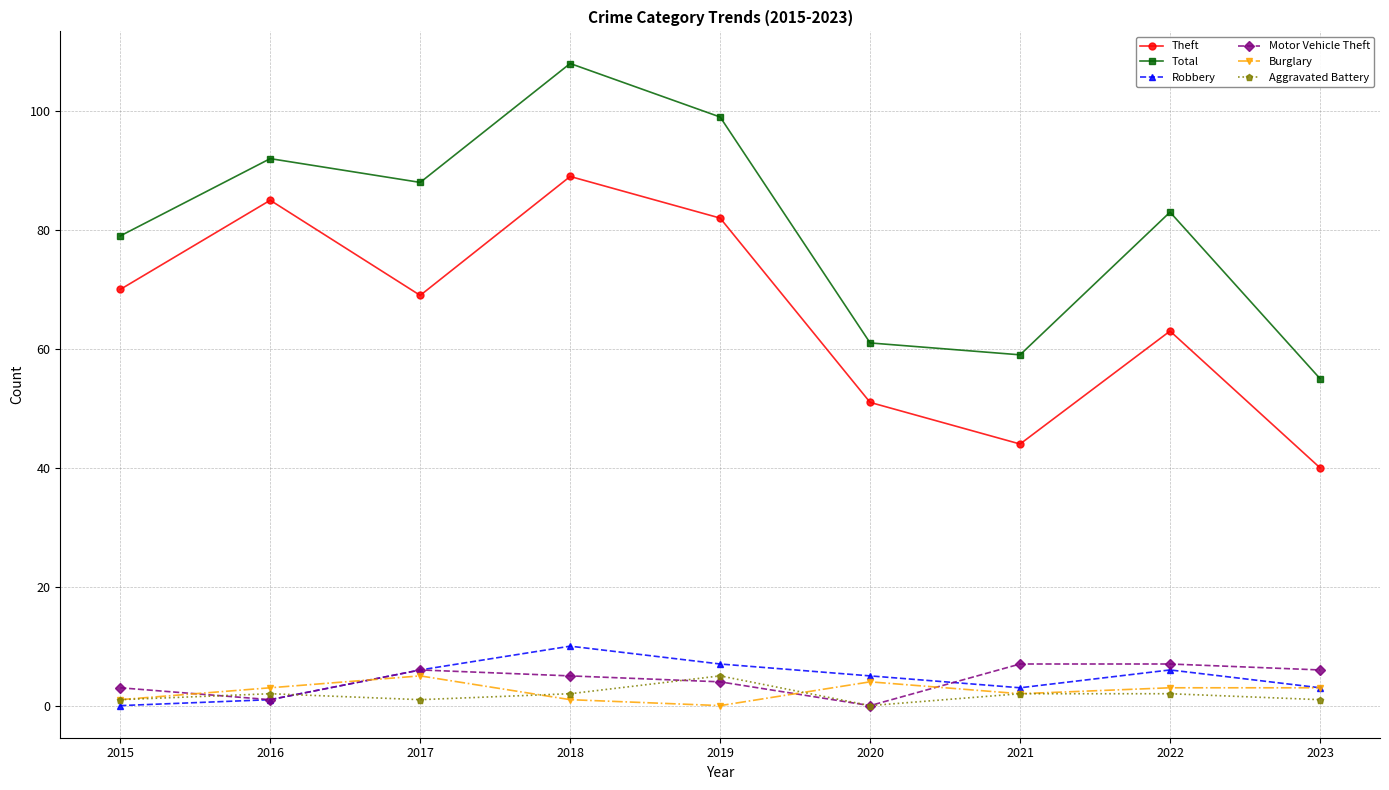

At which label is Robbery closest to 5?

2020